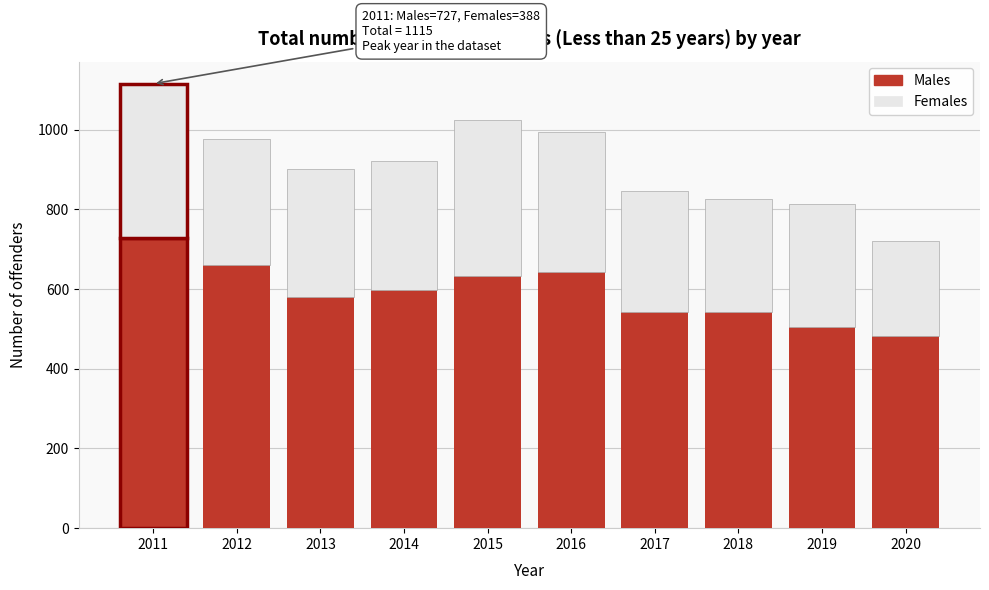

Reading left to right, what are the values for Males?

2011=727	2012=660	2013=579	2014=598	2015=632	2016=643	2017=543	2018=543	2019=504	2020=483